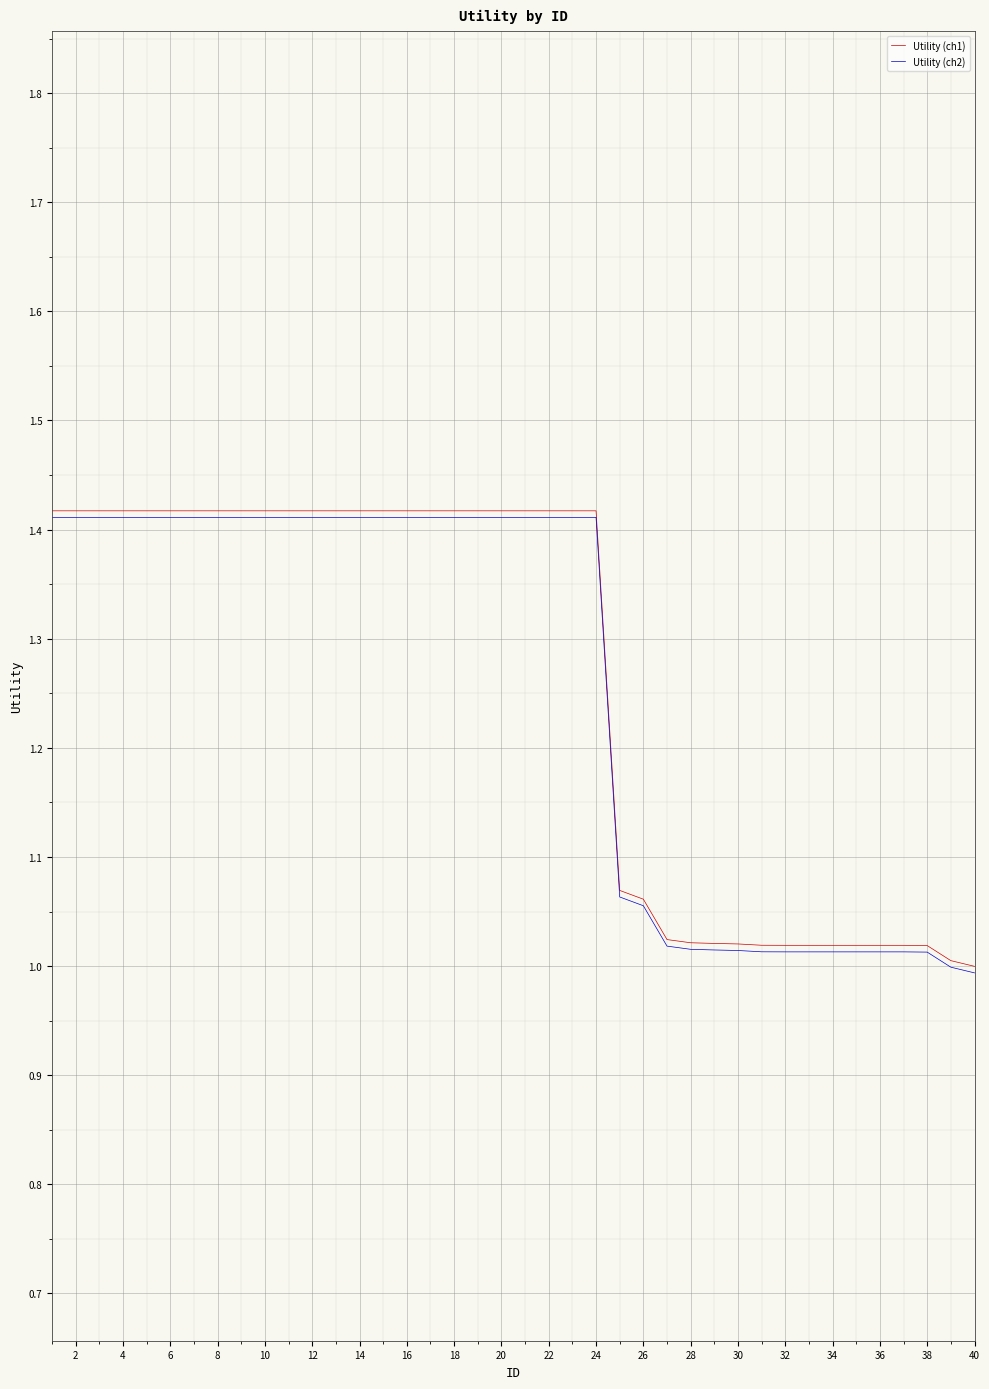

What is the greatest value displayed?

1.4